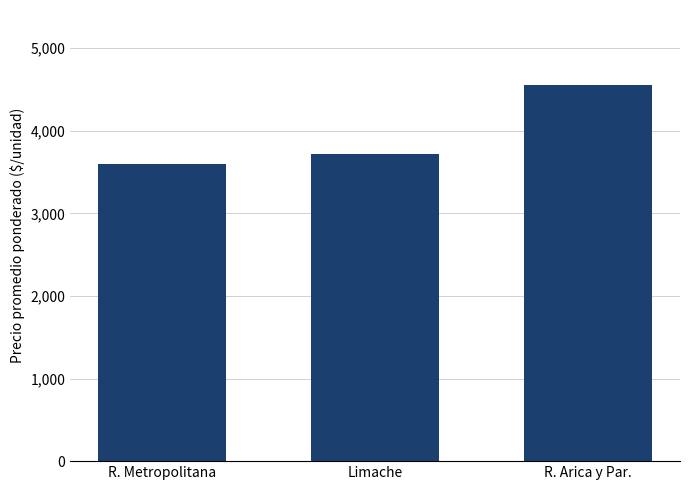

Count the values in the range 3597 to 4553.

3